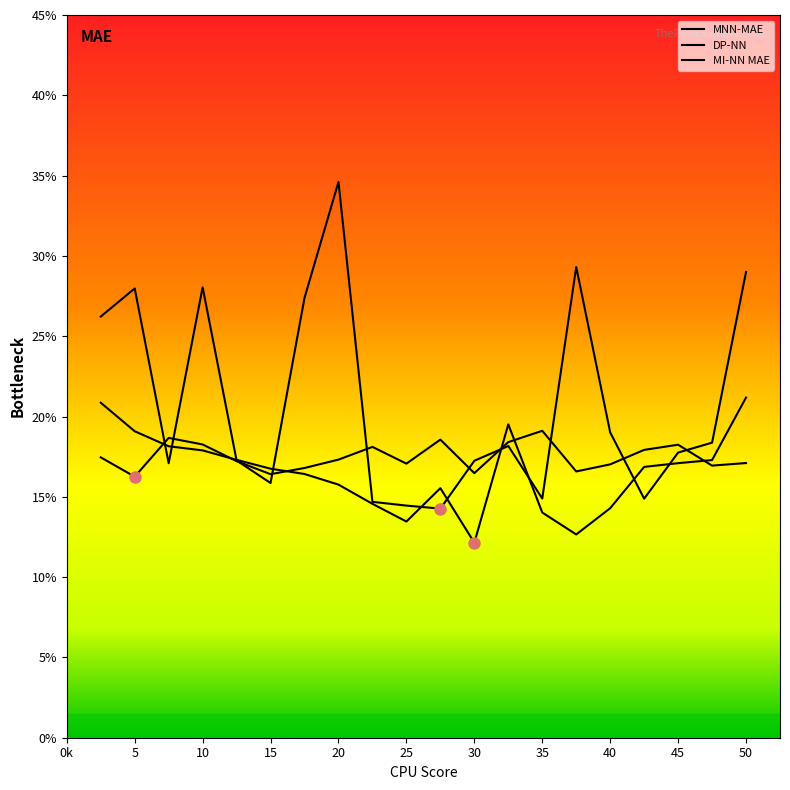

How many lines are shown in the chart?

3